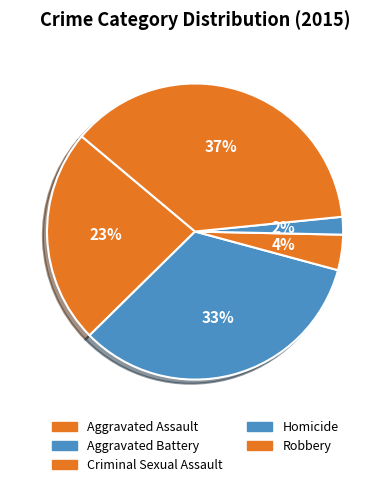

To the nearest percent, what is the combined percentage of Aggravated Battery and Robbery?

71%